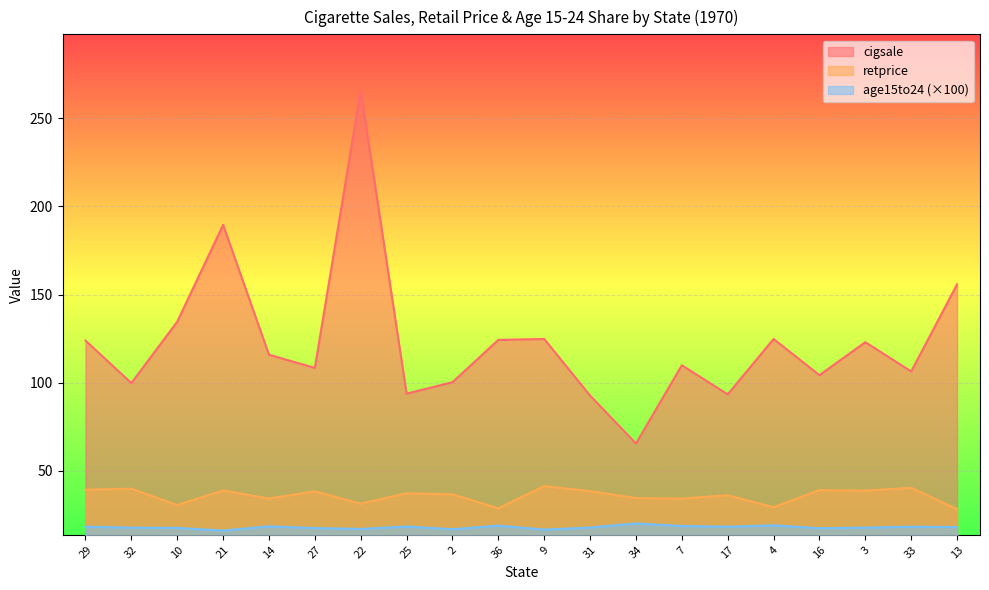

Which series changed the most between 29 and 21?

cigsale